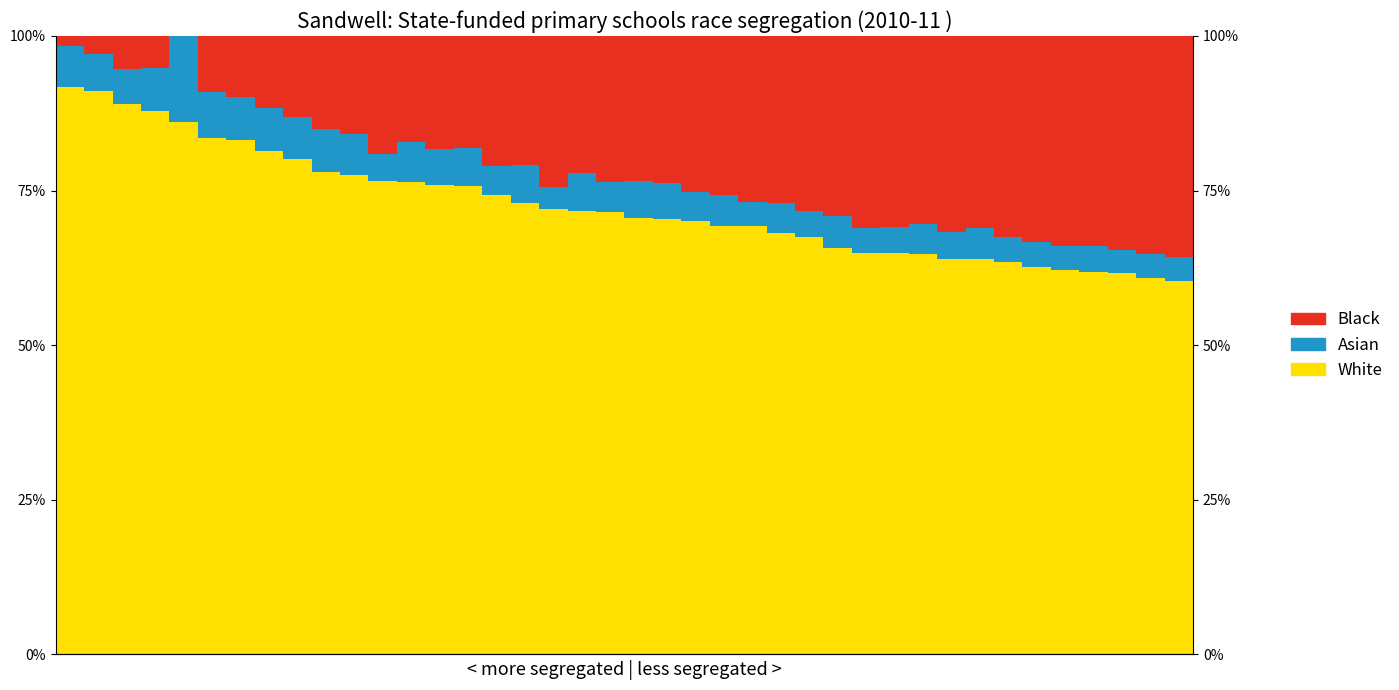

True or false: Asian has a value of 0.0 at 20.

False